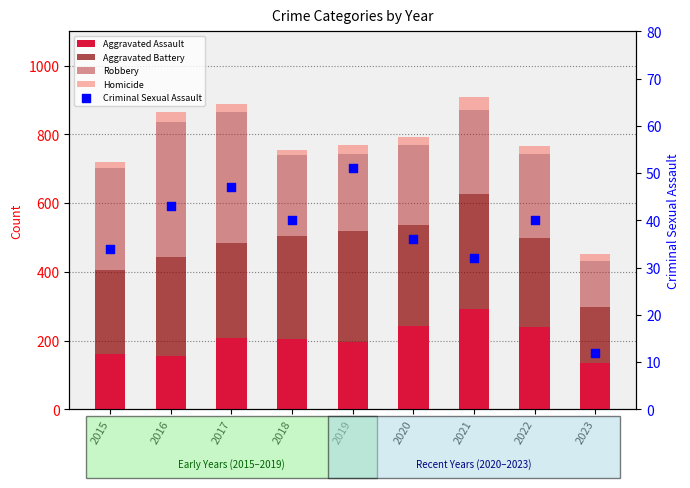

Is the value of Homicide at 2021 greater than the value of Aggravated Assault at 2020?

No